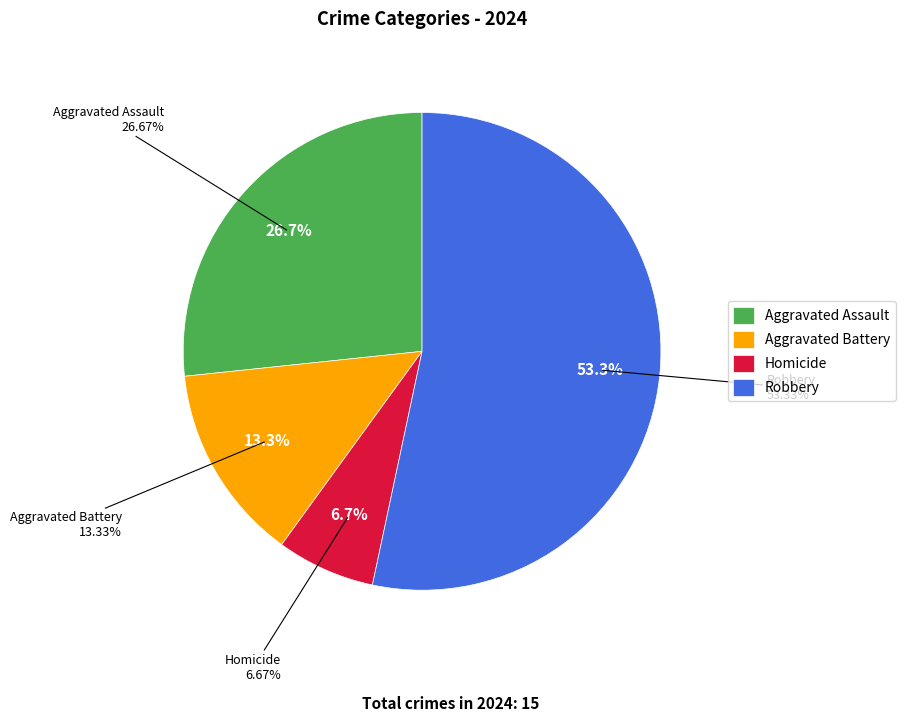

Which category accounts for the majority?

Robbery